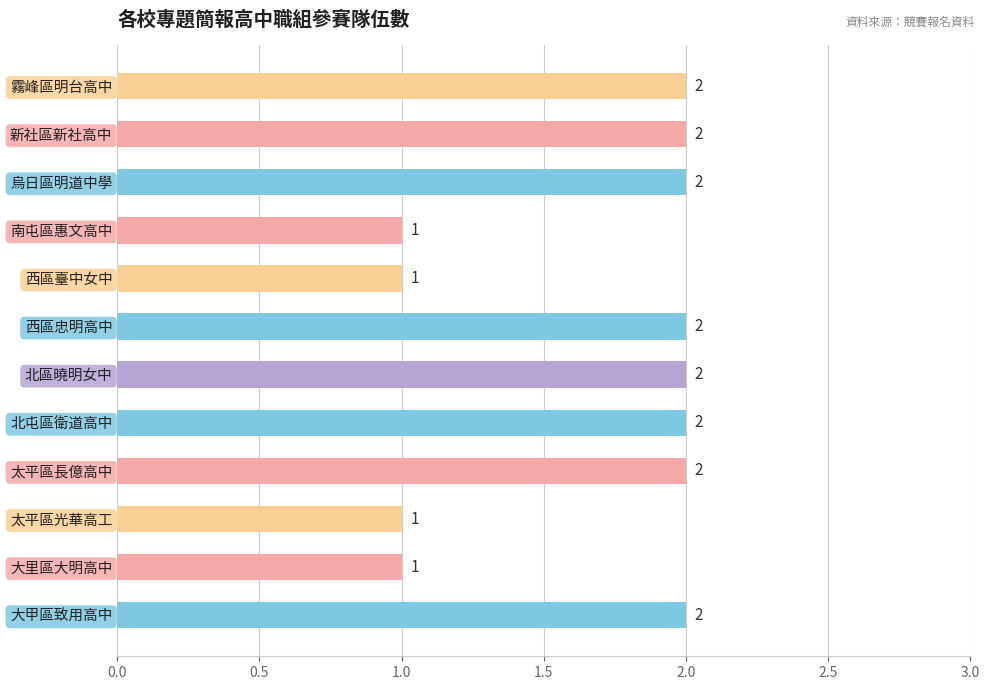

Does the chart contain any negative values?

No